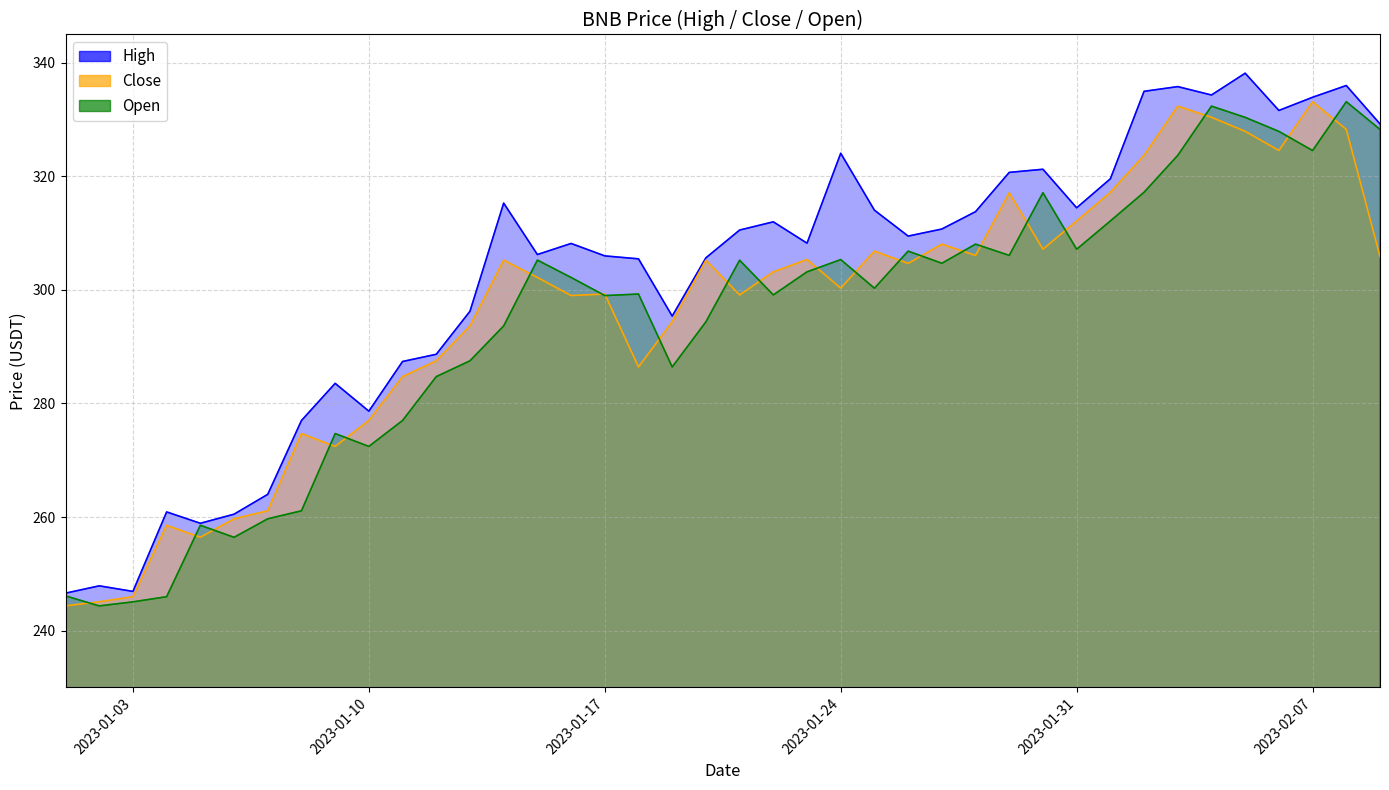

What is the minimum value for Close?

244.4